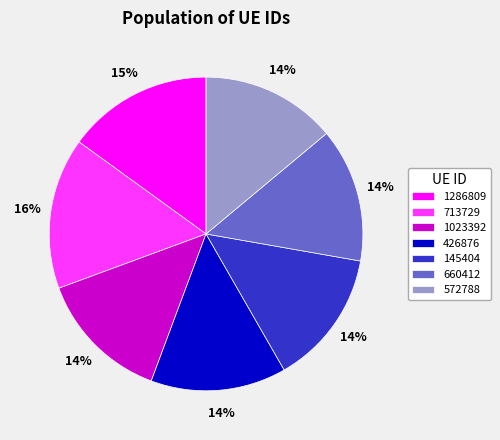

To the nearest percent, what is the average slice percentage?

14%